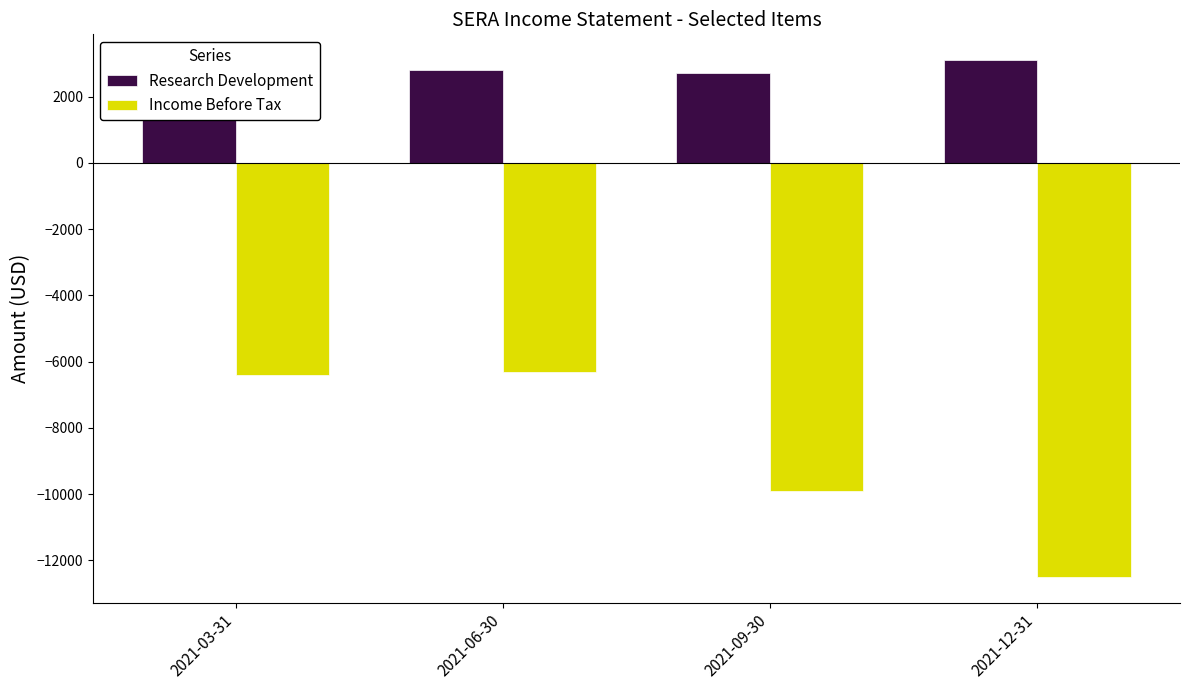

Is the value of Income Before Tax at 2021-06-30 greater than the value of Research Development at 2021-12-31?

No